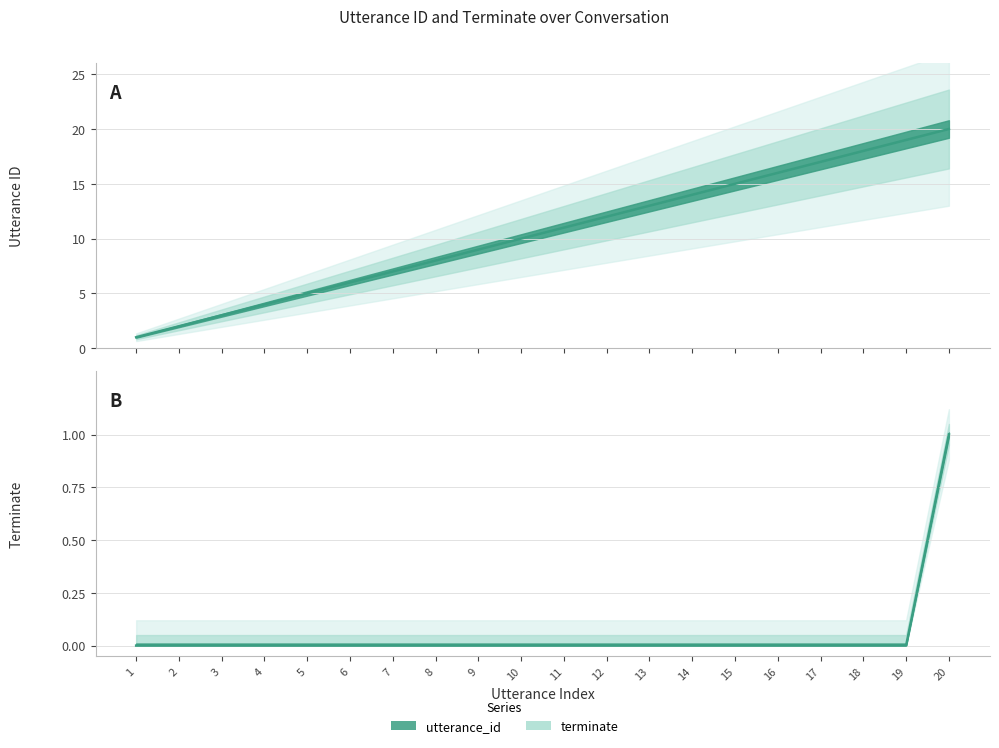

Read the utterance_id value at 14.

14